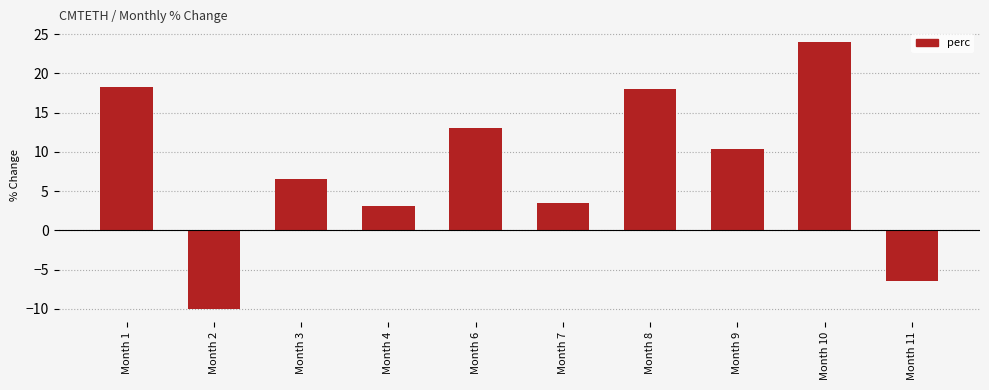

Is it true that the value at Month 8 is 25.3?

False